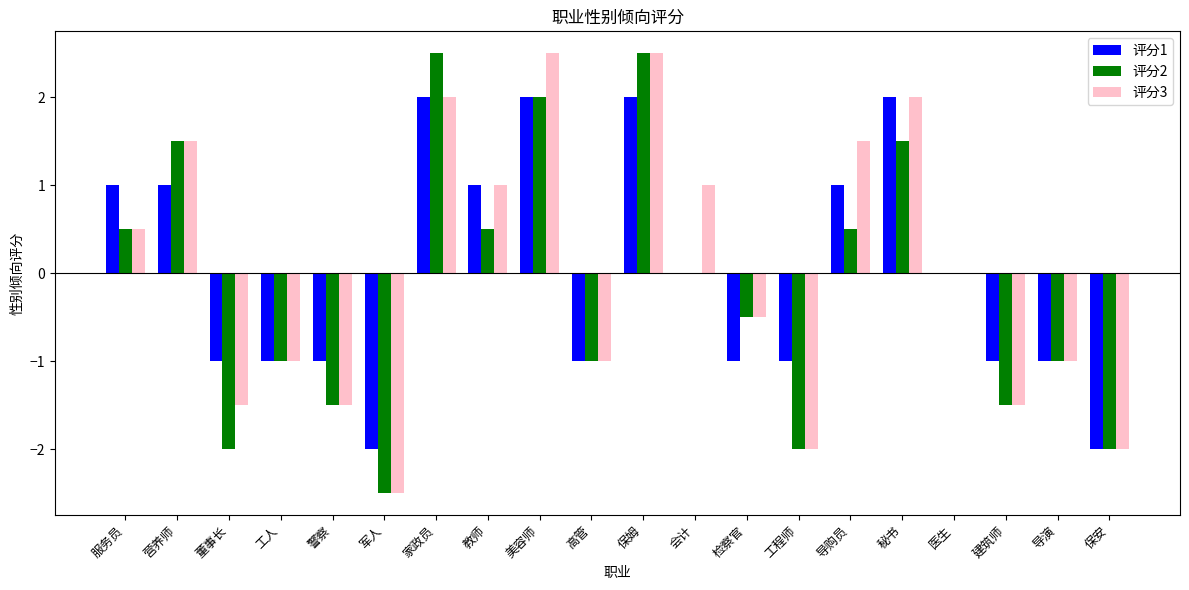

Count the 评分3 values in the range -1 to 1.

8